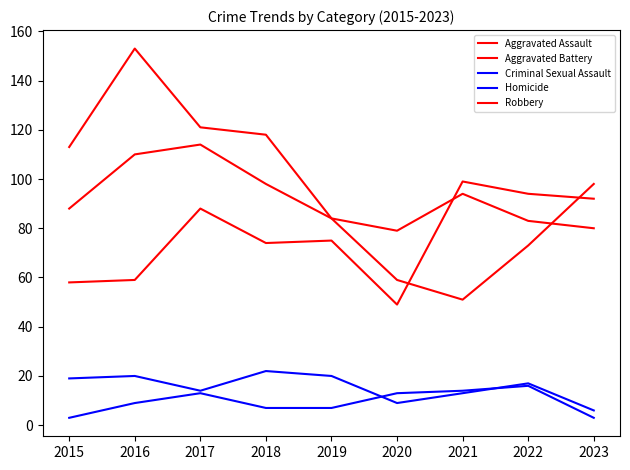

How many lines are shown in the chart?

5